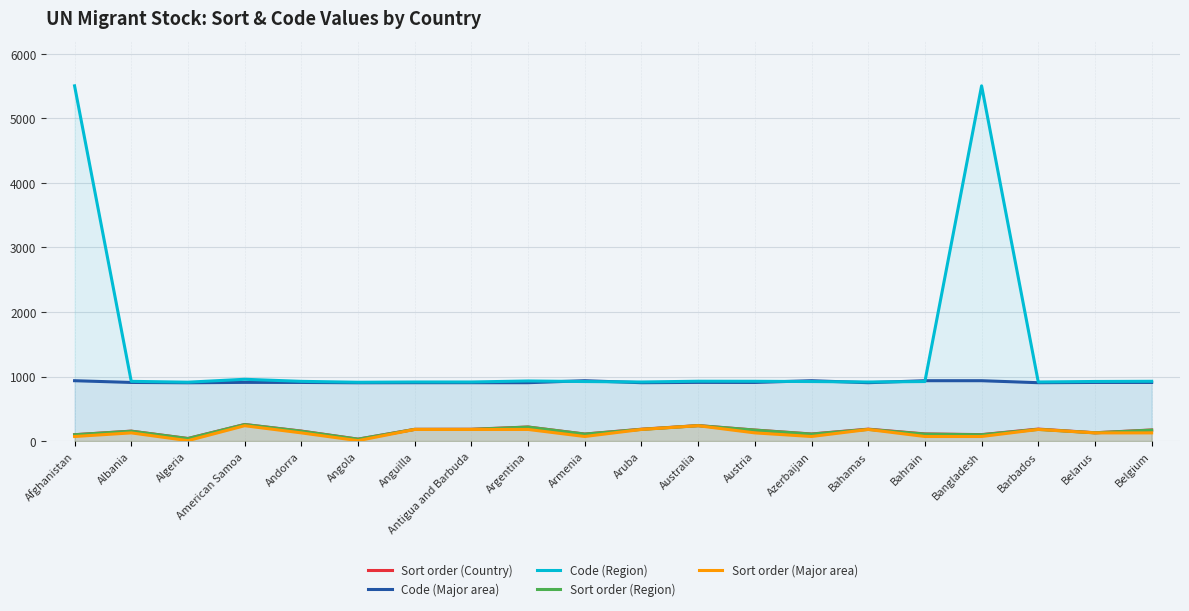

Which category has the highest value across all series?

Afghanistan